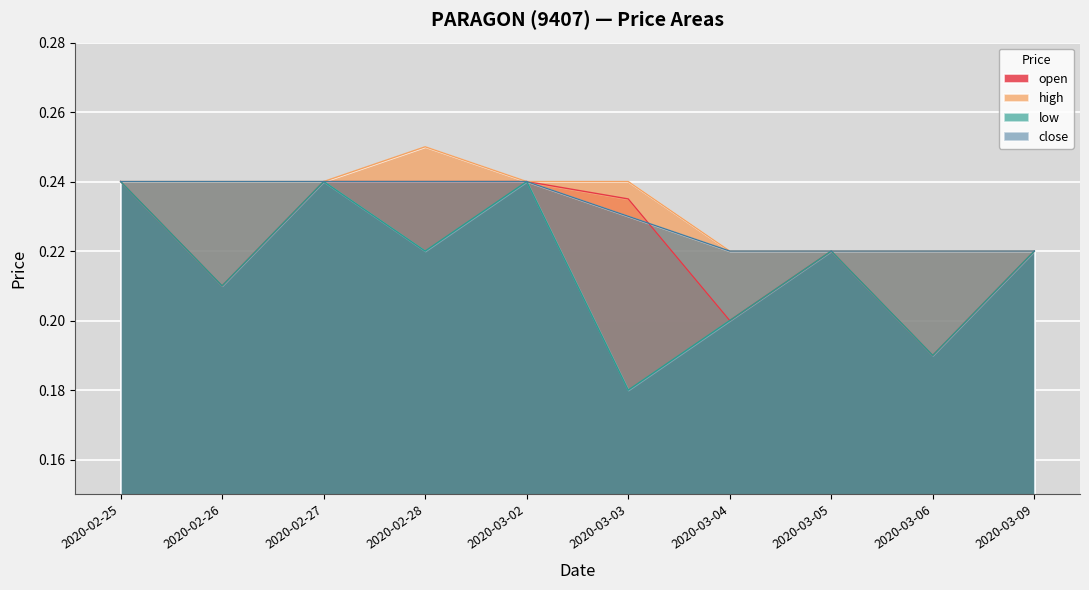

At how many categories does at least one series exceed 0?

10